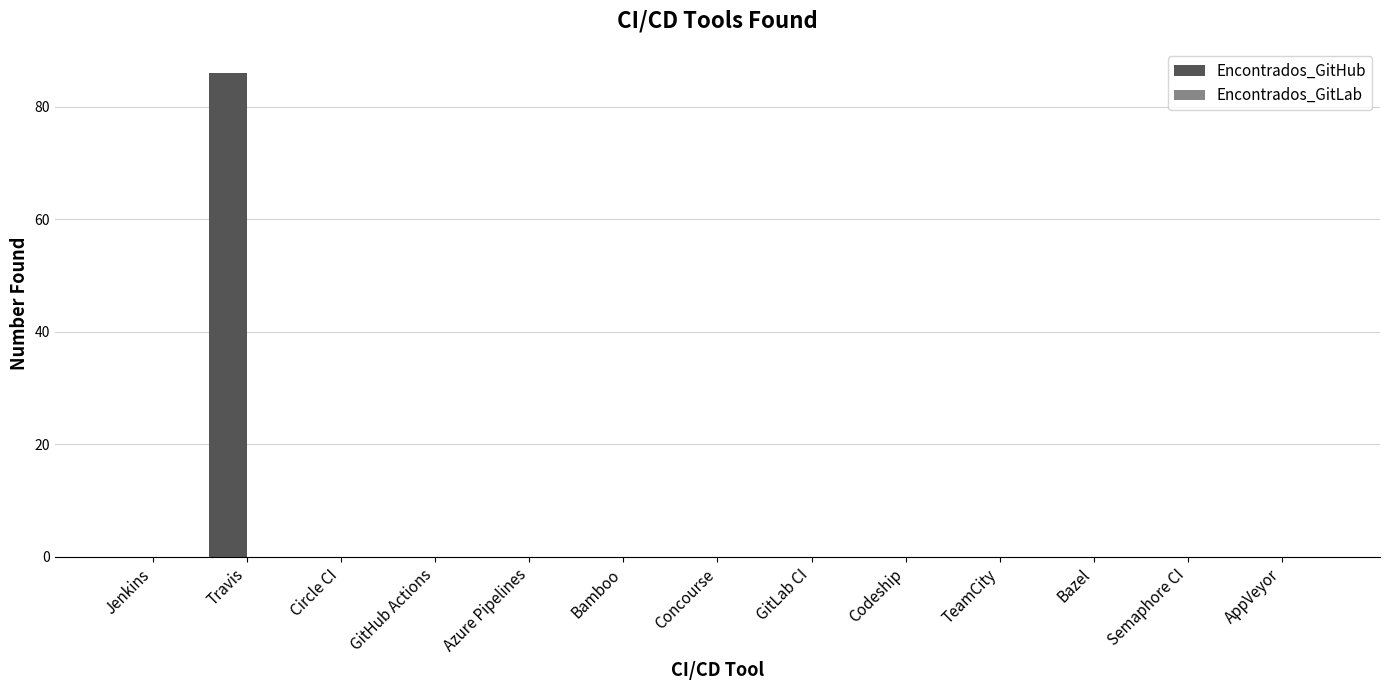

How many categories are shown in the chart?

13